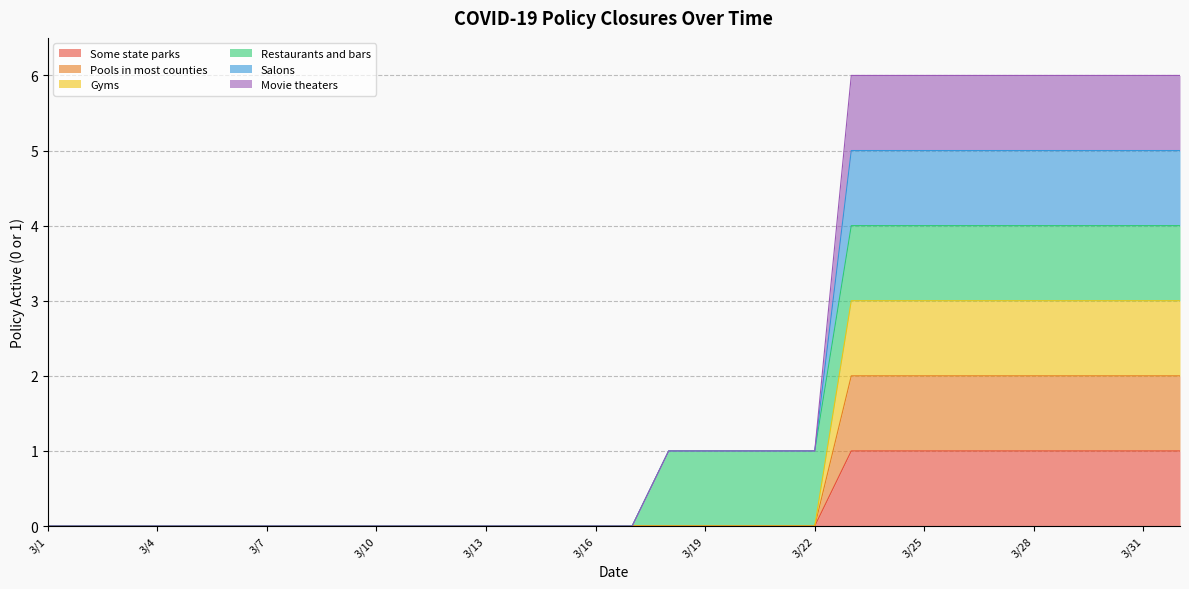

How many data points does each series have?

32